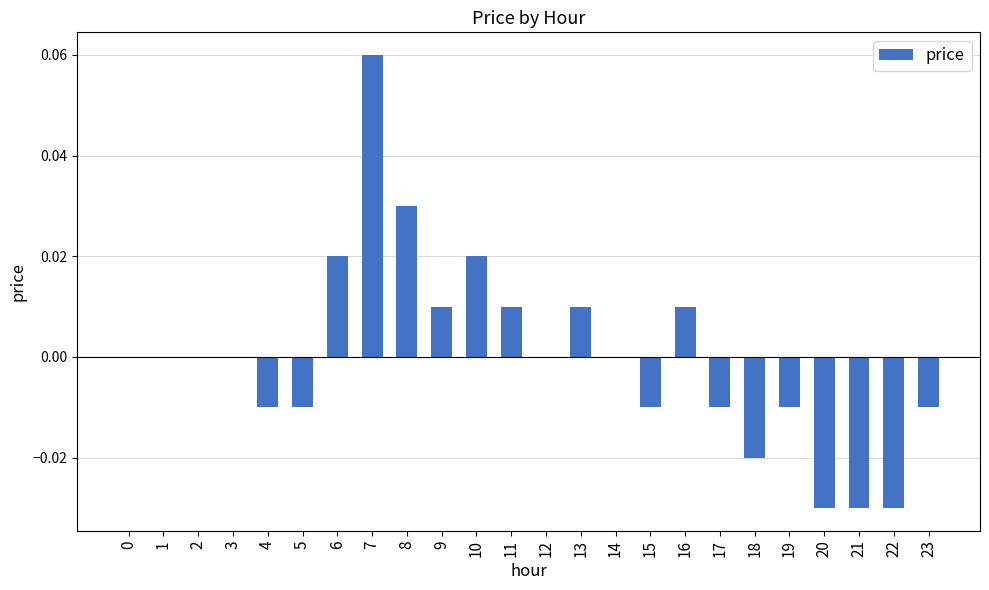

True or false: the data shows -0.0 at 23.

True